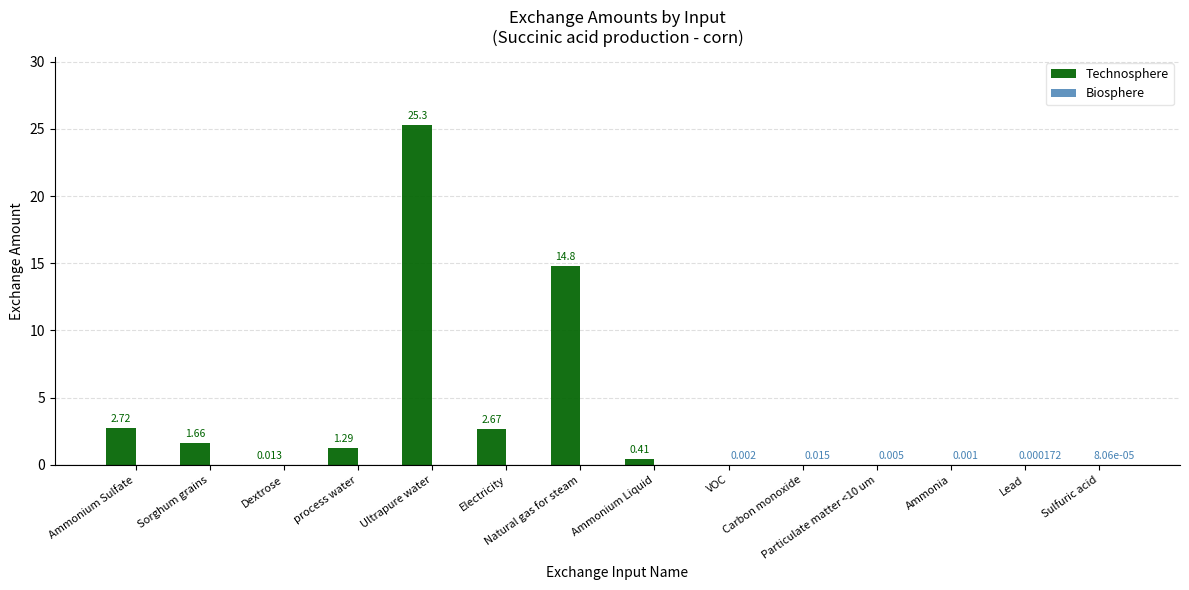

Are the bars horizontal?

No